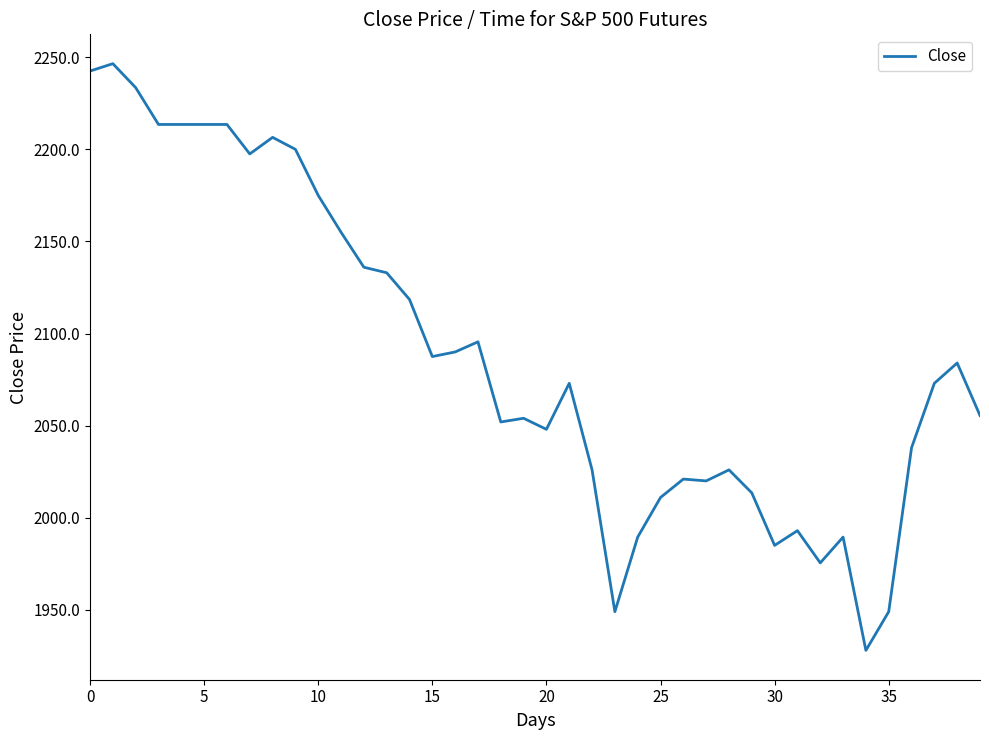

What is the average value?

2088.1